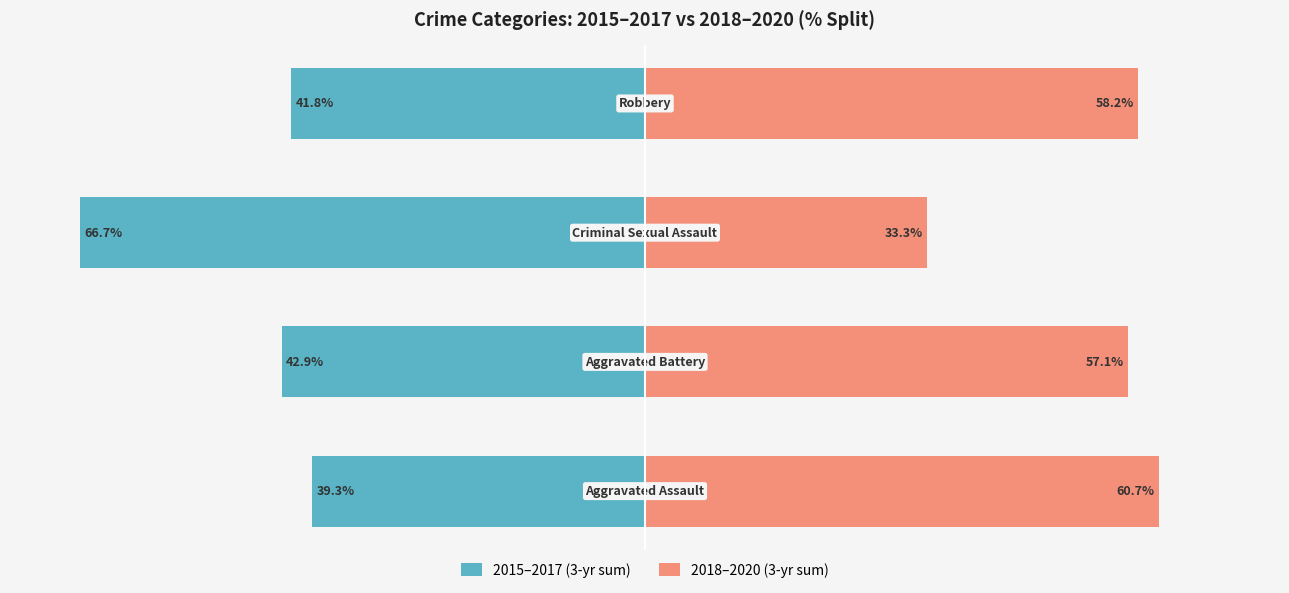

Reading left to right, what are all the values shown in this chart?

2015–2017 (3-yr sum): 0=-39.3	1=-42.9	2=-66.7	3=-41.8
2018–2020 (3-yr sum): 0=60.7	1=57.1	2=33.3	3=58.2